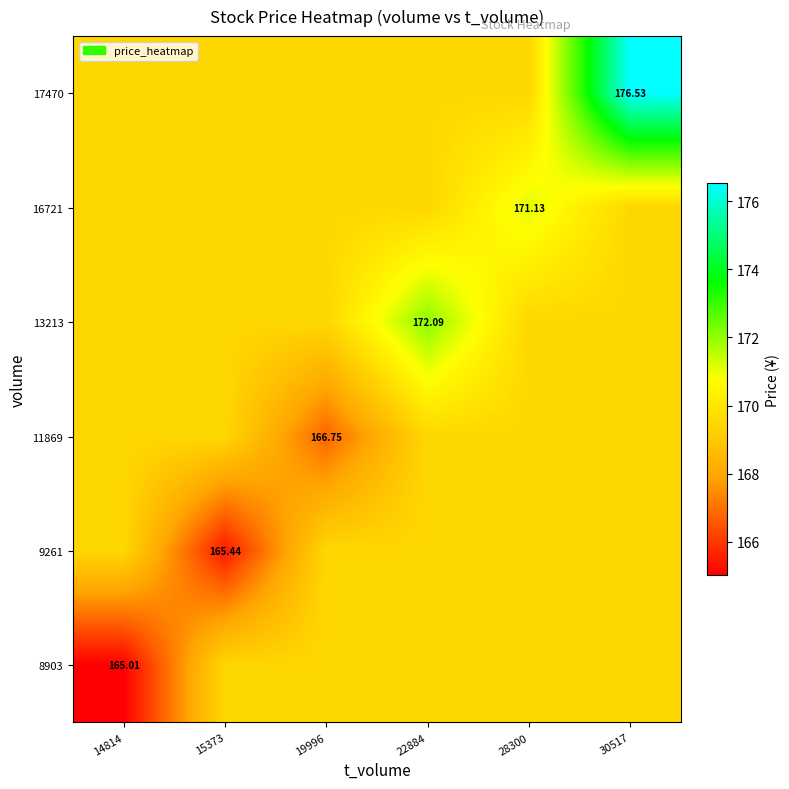

The 13213 series shows 274.9 at 28300. True or false?

False